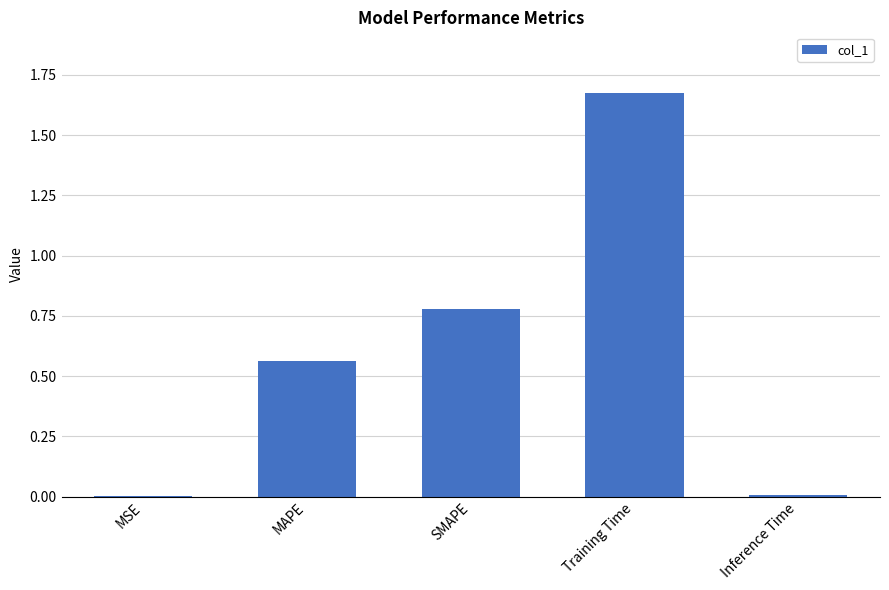

How many data points does each series have?

5